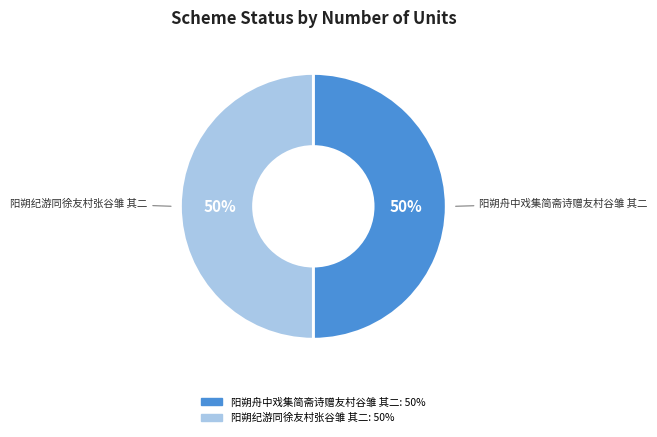

To the nearest percent, what percentage of the pie is 阳朔舟中戏集简斋诗赠友村谷雏 其二?

50%